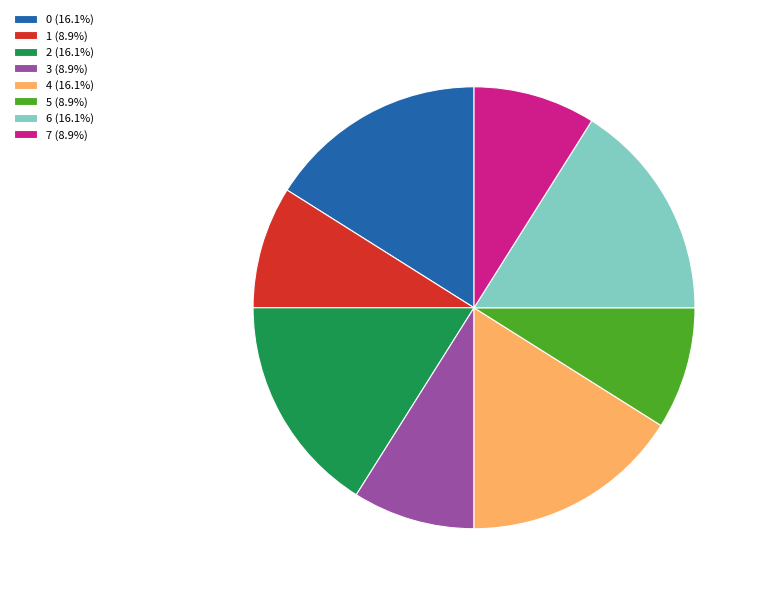

Count the number of slices in the pie.

8